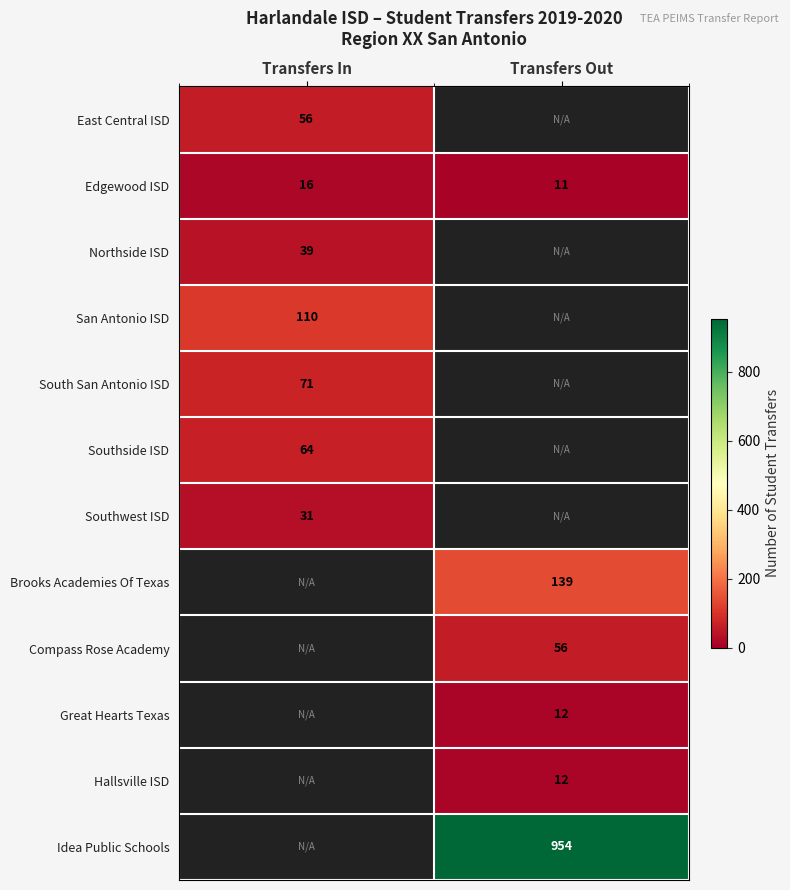

What is the difference between the Edgewood ISD values at Transfers Out and Transfers In?

5